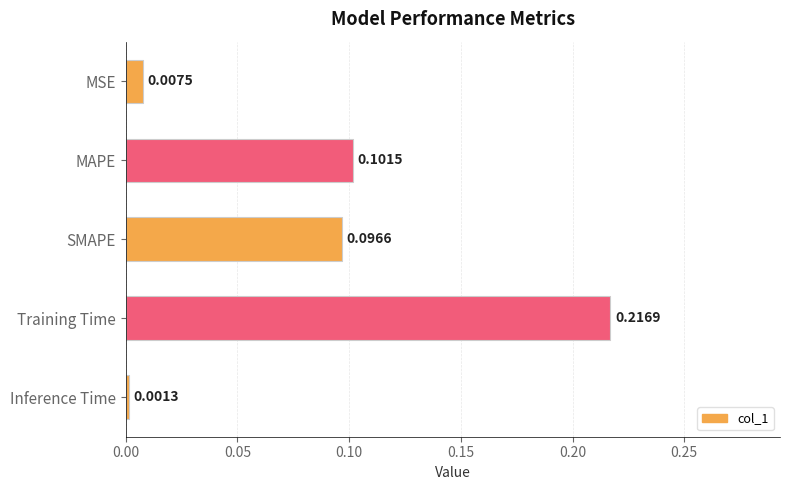

Are the bars horizontal?

Yes